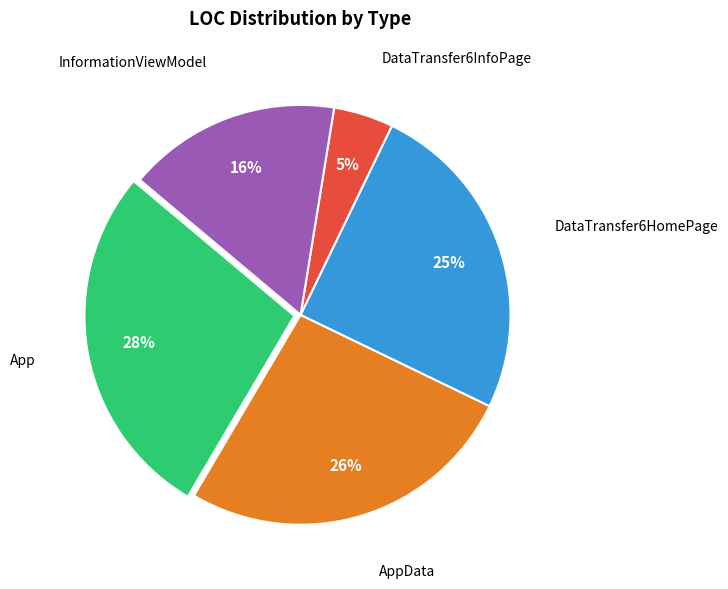

To the nearest percent, what is the average slice percentage?

20%